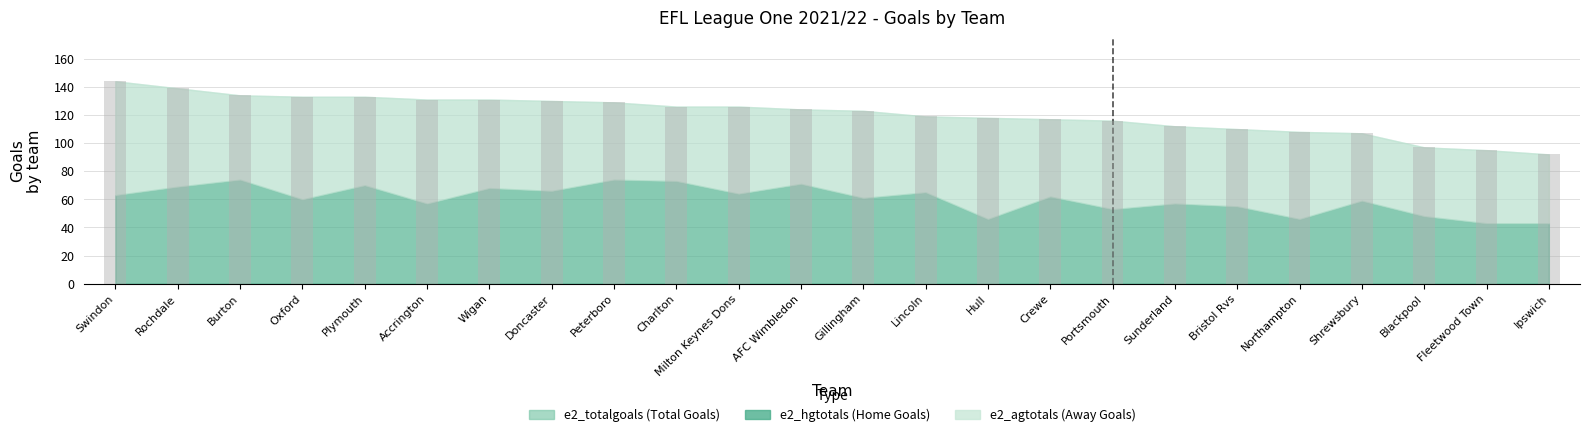

What position from the right is Burton?

22